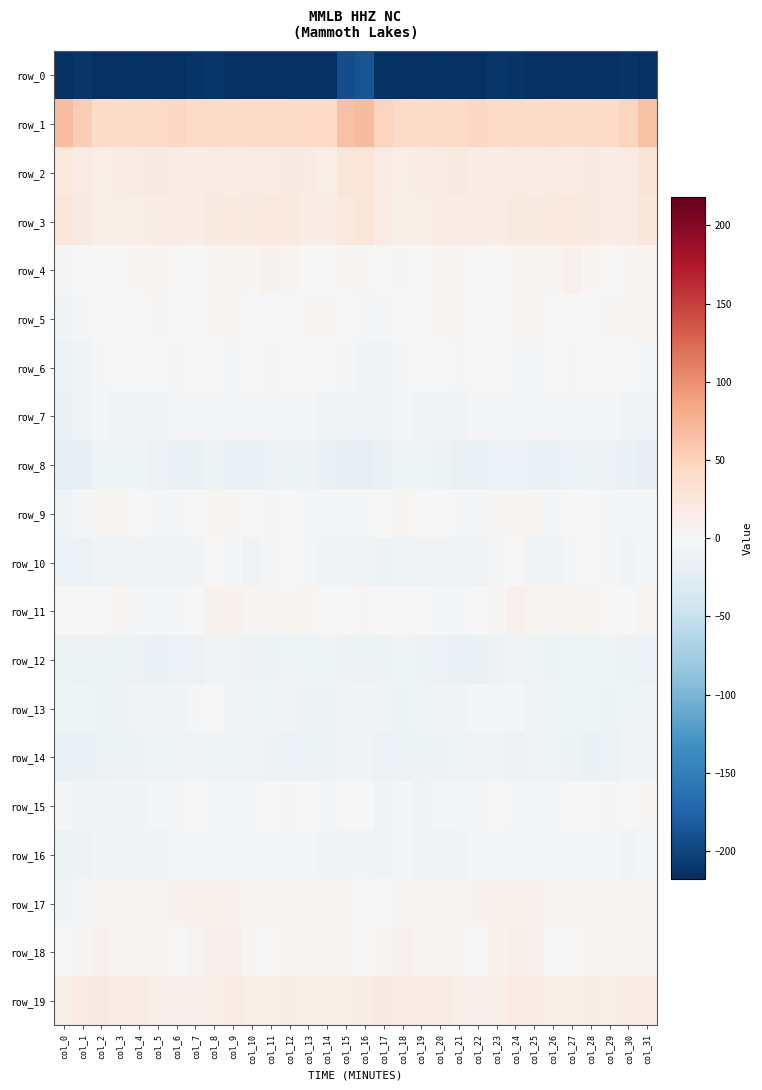

Which series has the largest total across all categories?

row_1